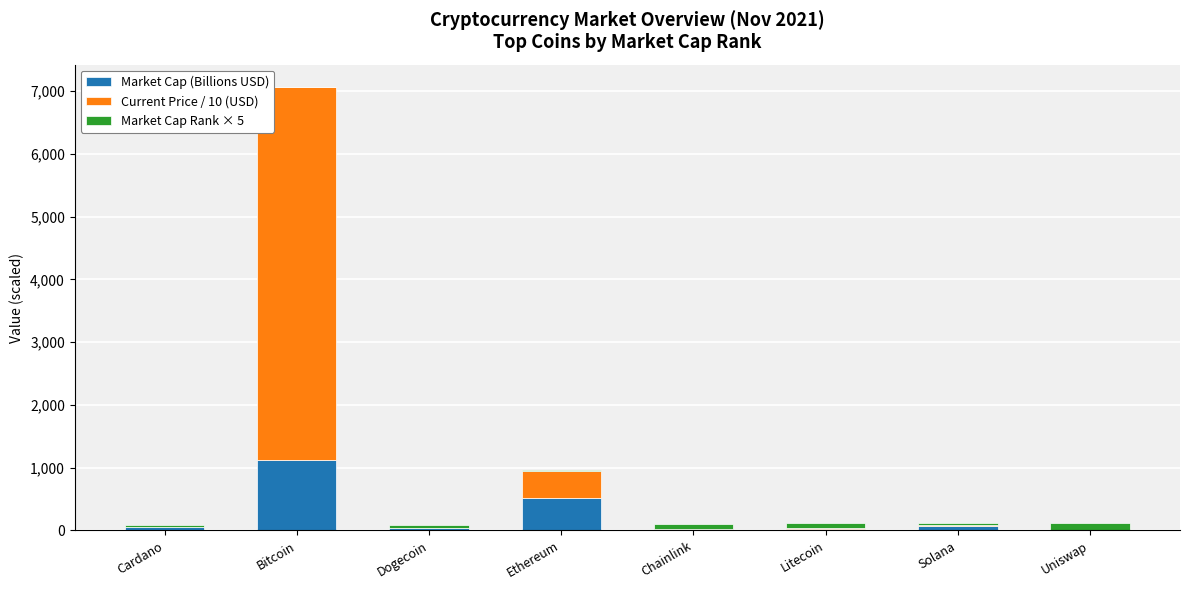

What is the maximum value for Market Cap (Billions USD)?

1119.8